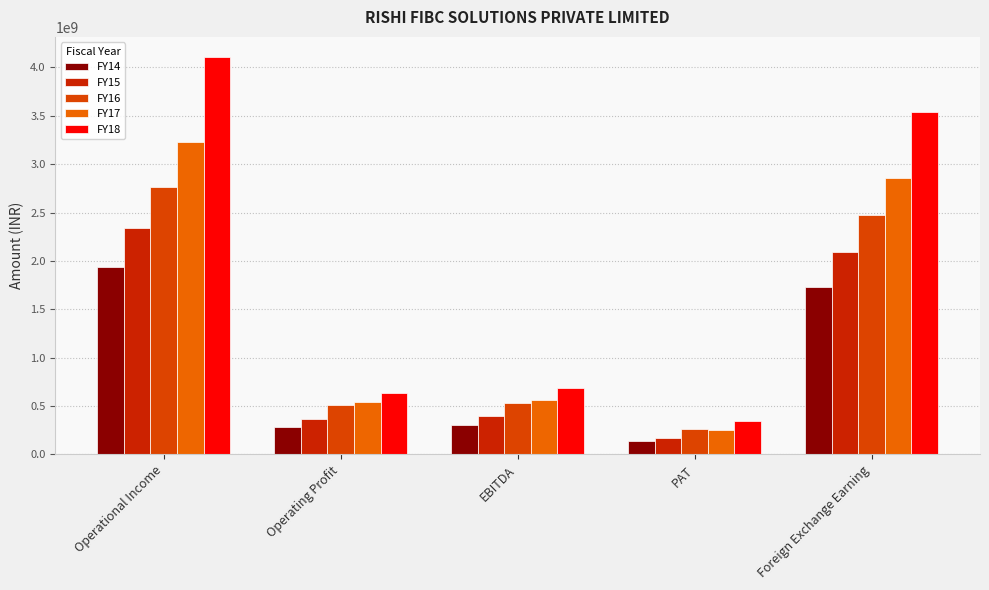

Where does the FY18 series first go above 687235395?

Operational Income